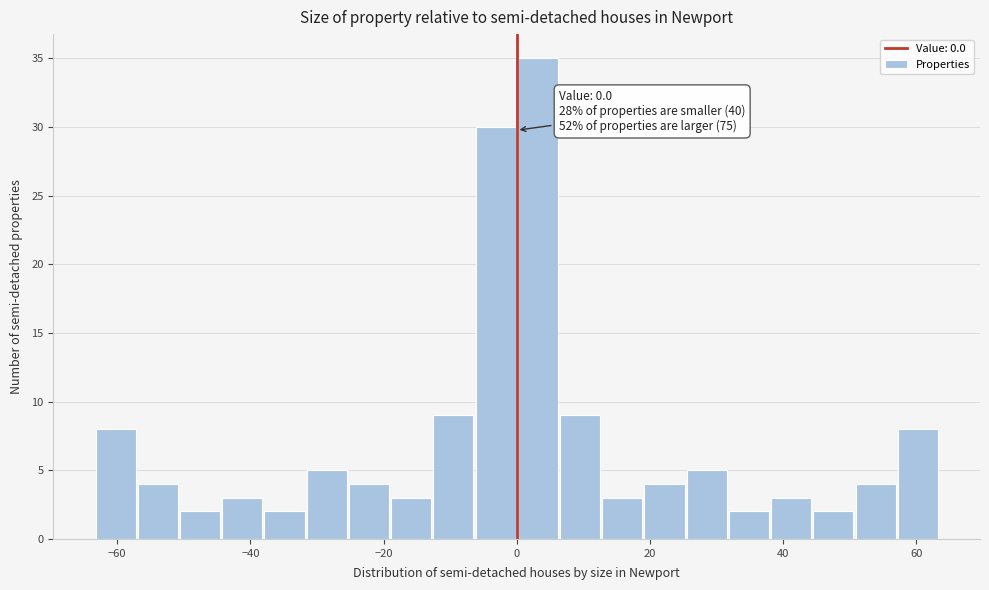

Around what value on the x-axis is the tallest bar? Give the approximate position of its centre, as read against the axis.

4